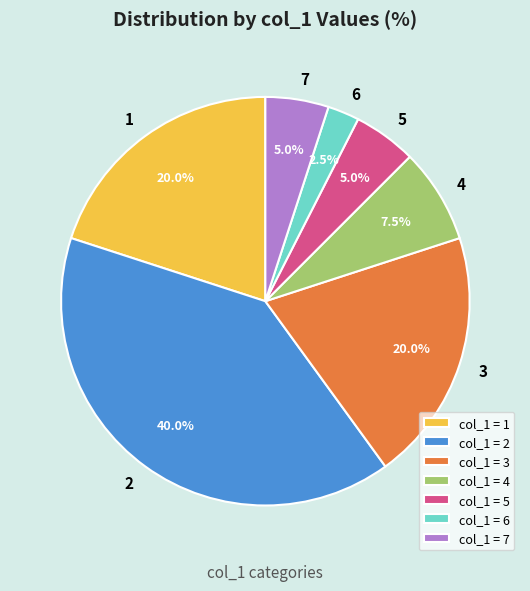

How many slices are in this pie chart?

7